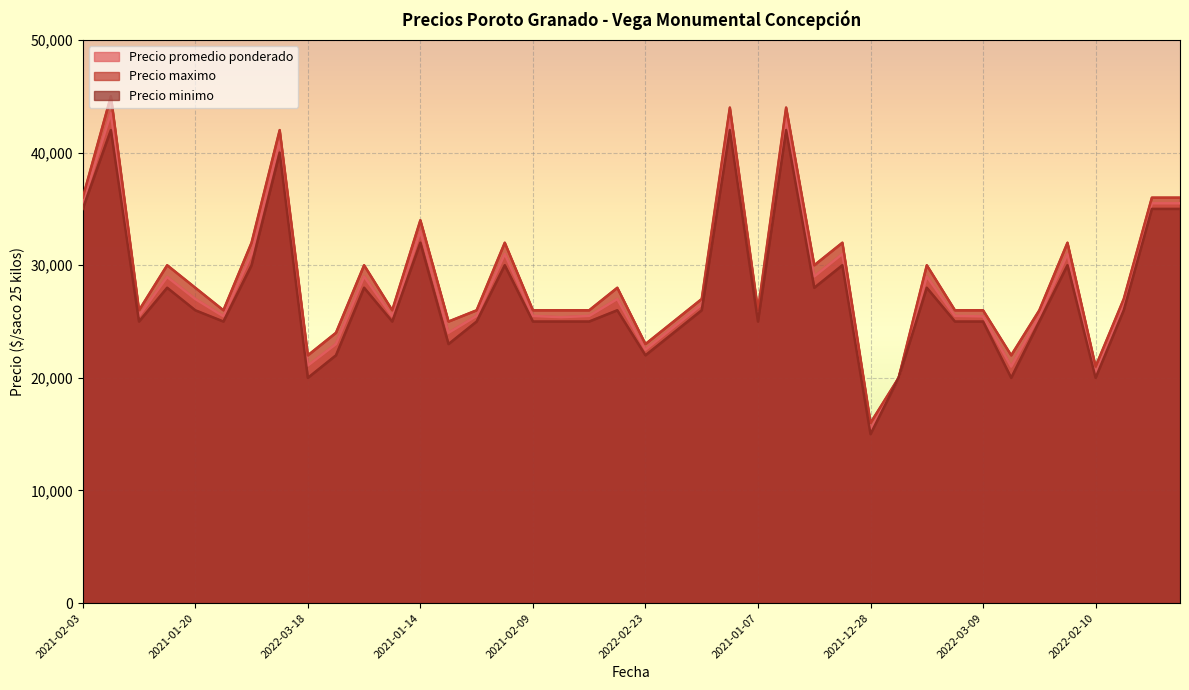

How many data points does each series have?

40